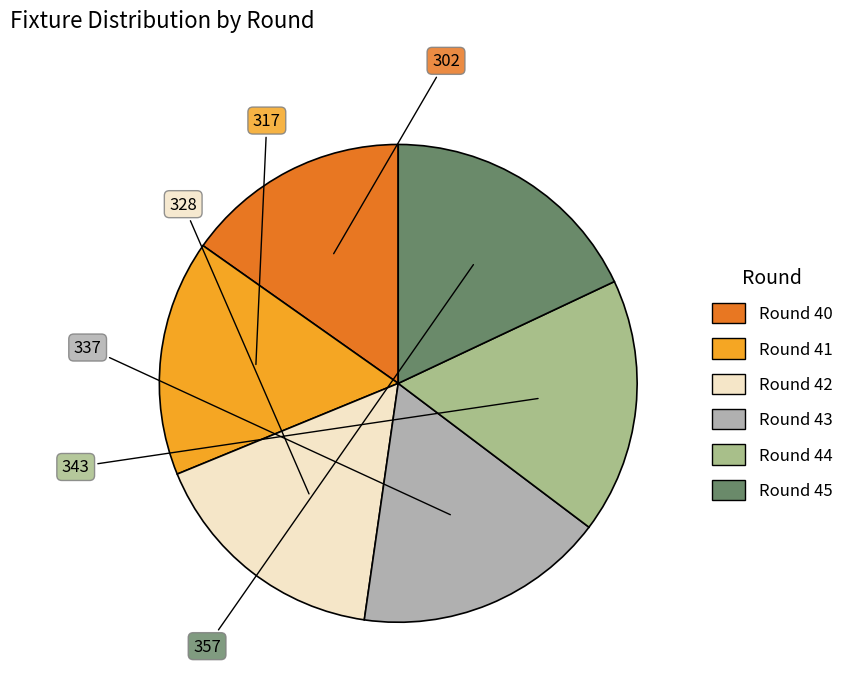

How many slices are in this pie chart?

6